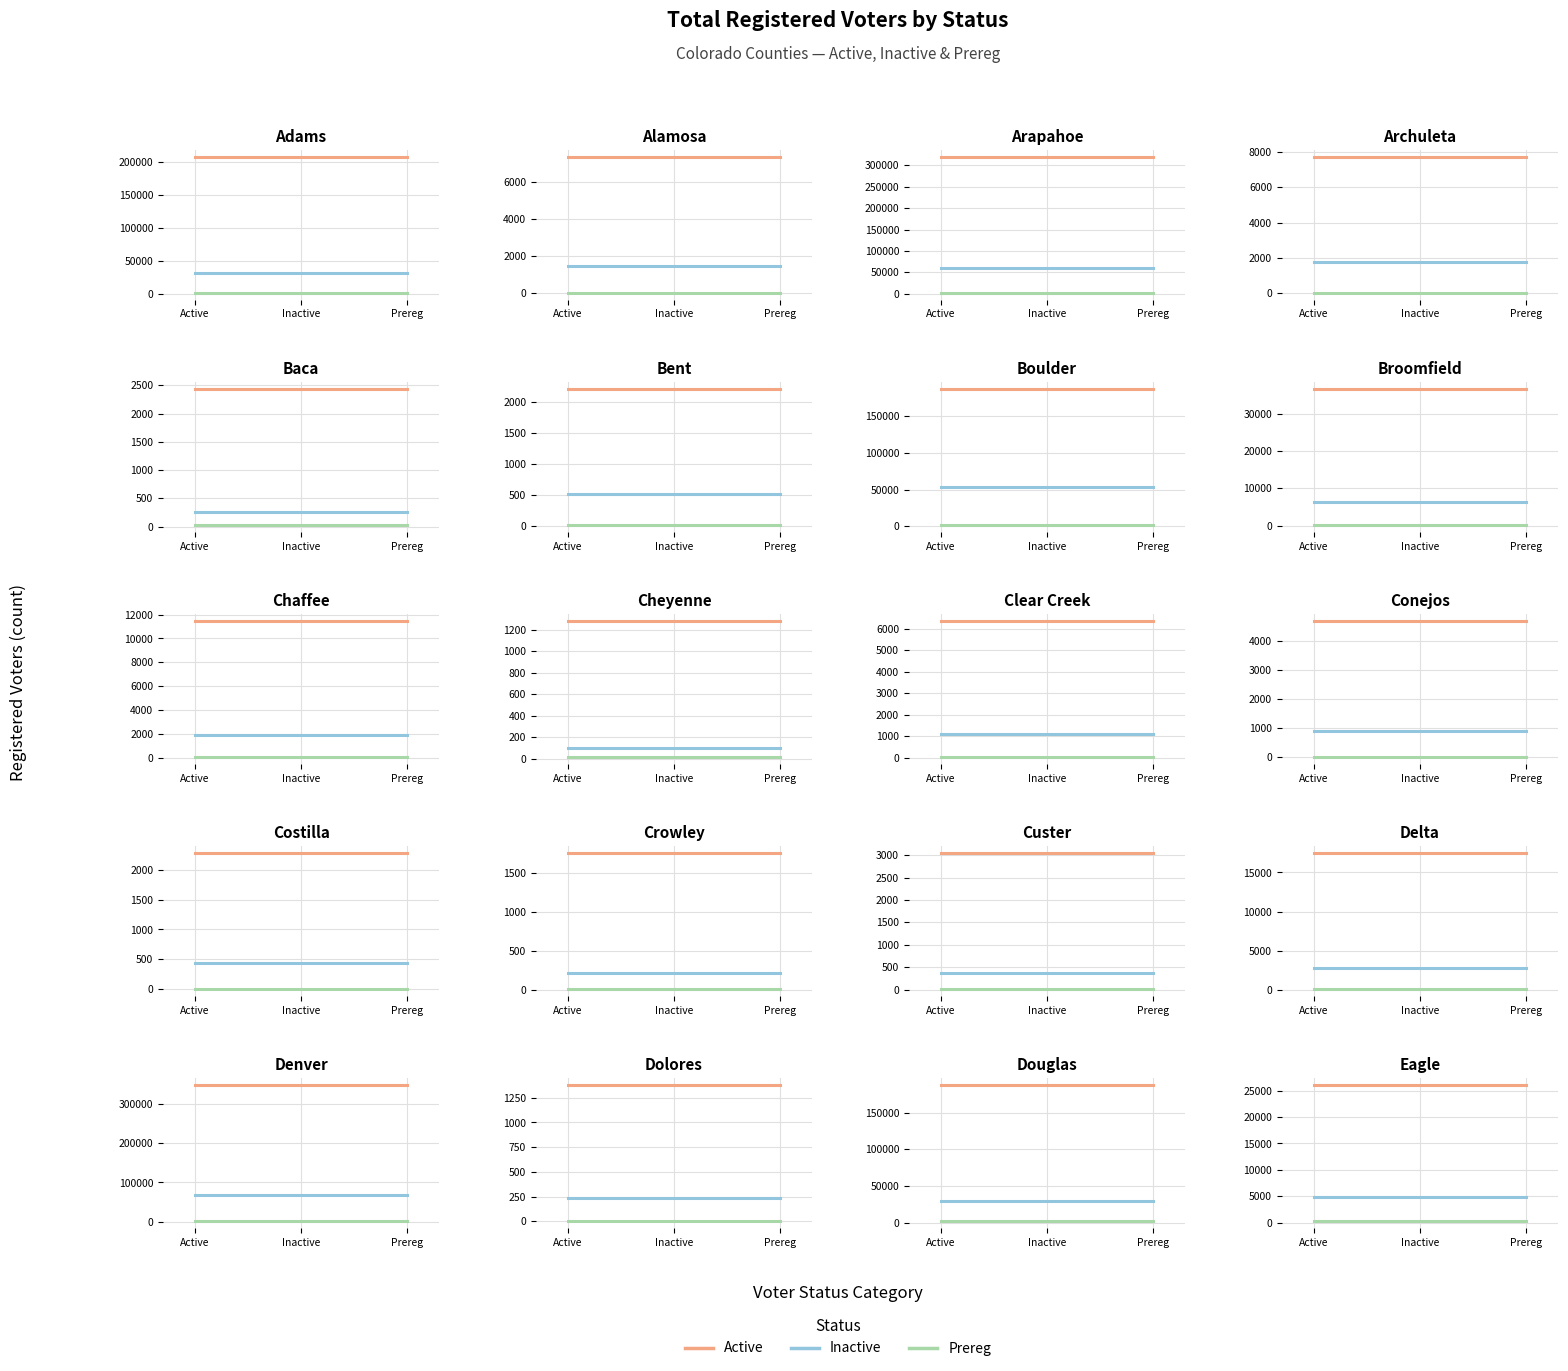

What is the label of the 2nd point from the right?

Inactive